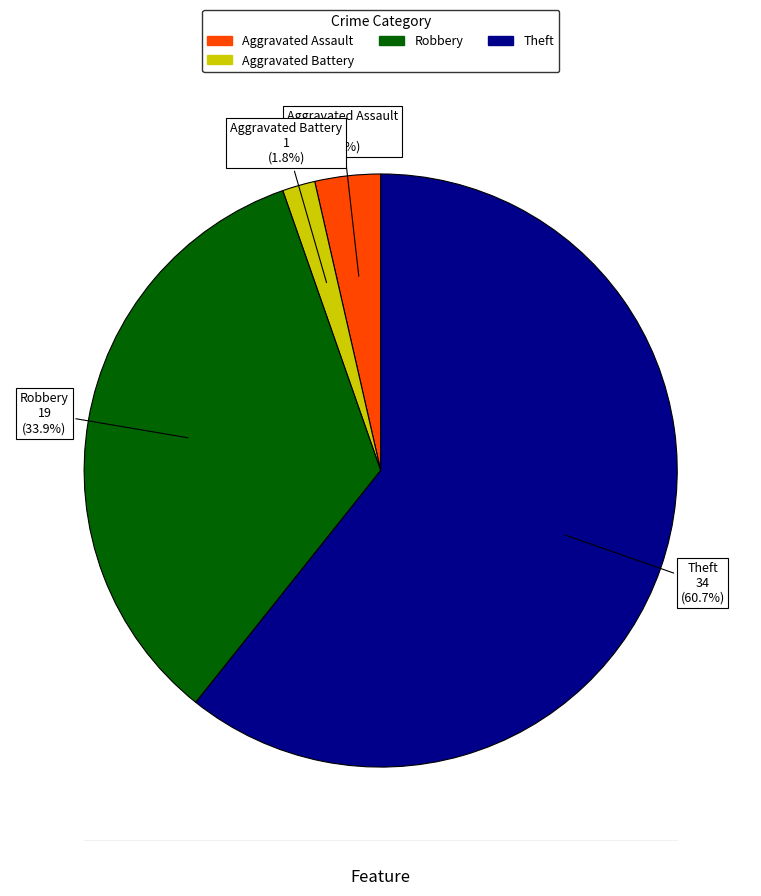

Does any single category account for the majority?

Yes